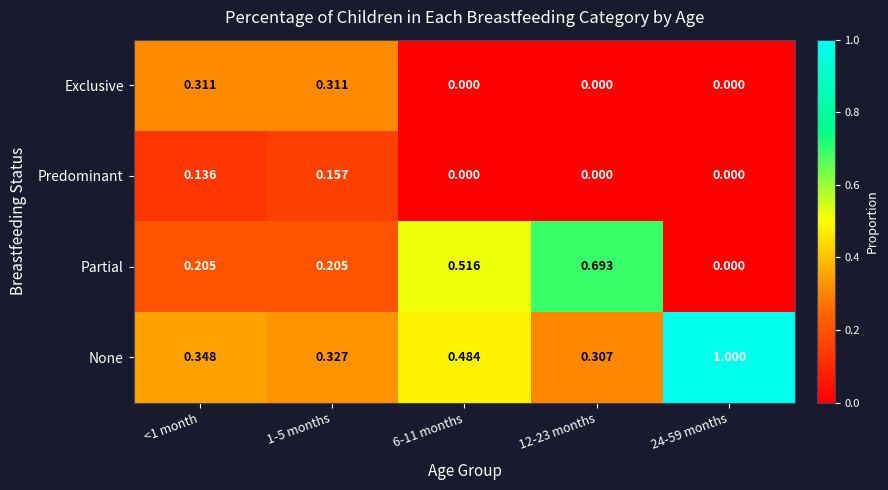

Which series changed the most between 1-5 months and 12-23 months?

Partial